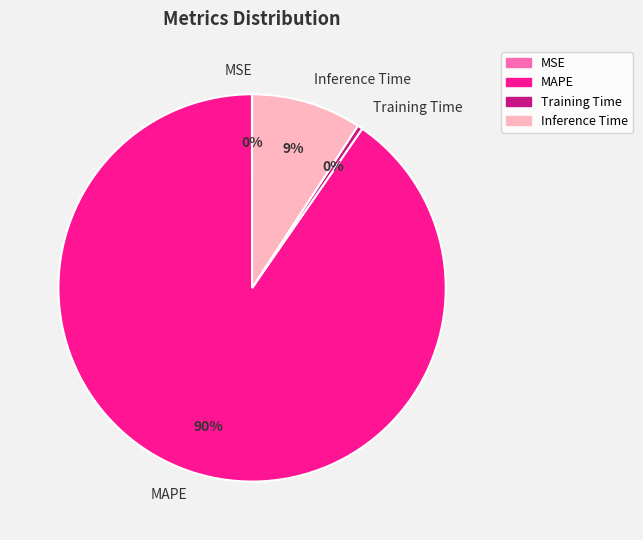

The MAPE slice represents 90% of the pie. True or false?

True